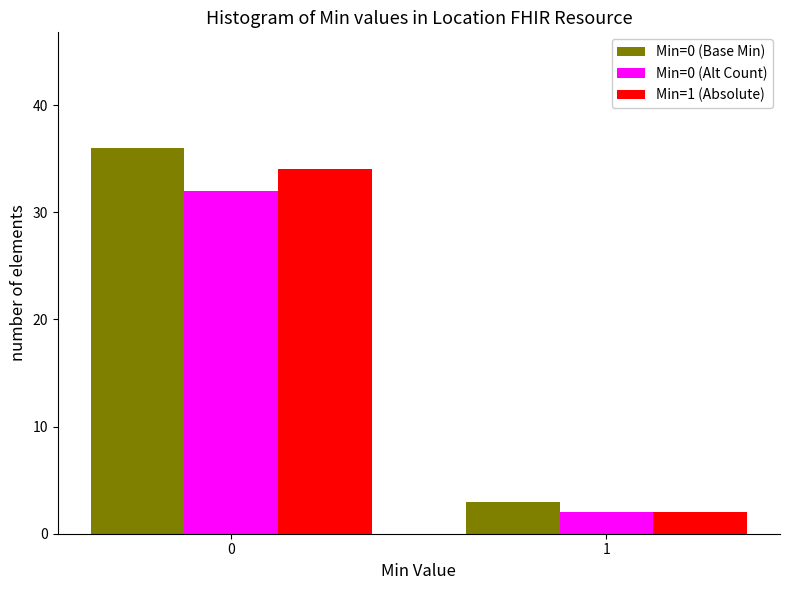

Reading right to left, list all the values displayed in this chart.

Min=0 (Base Min): 1=3	0=36
Min=0 (Alt Count): 1=2	0=32
Min=1 (Absolute): 1=2	0=34